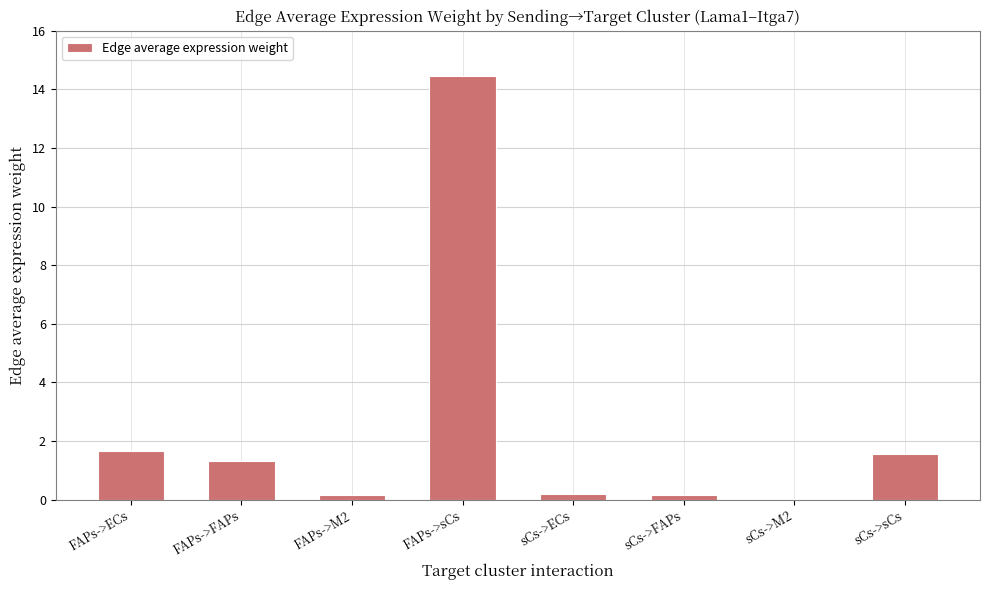

What is the average value?

2.4